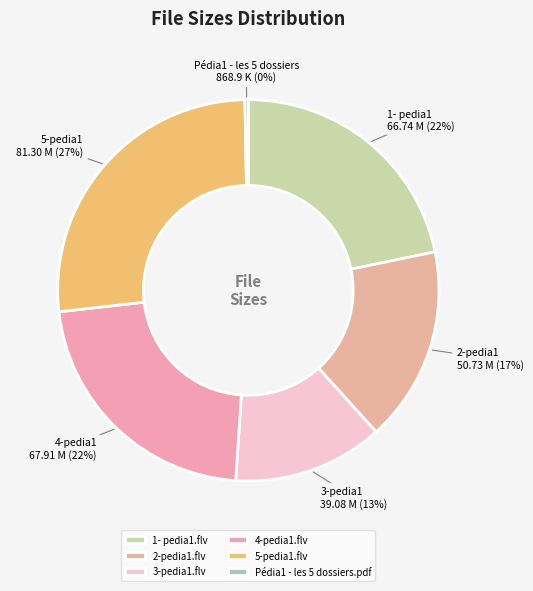

Combined, do Pédia1 - les 5 dossiers.pdf and 3-pedia1.flv account for over 50%?

No